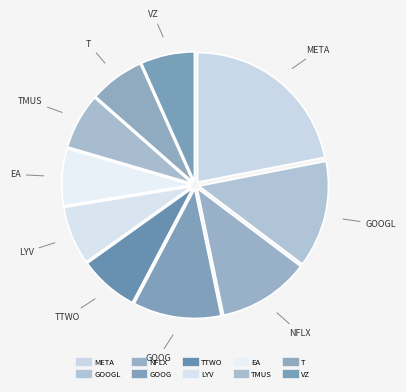

Which slice is the largest?

META